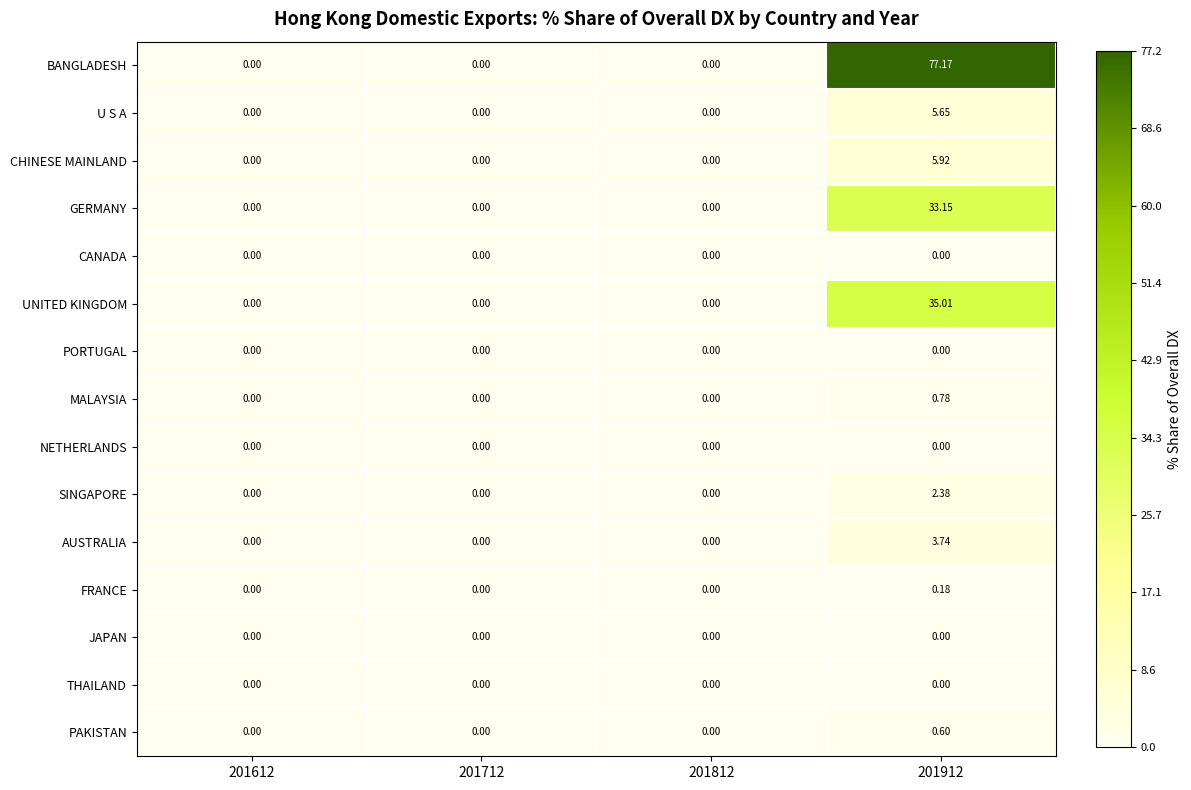

What is the greatest value displayed?

77.2